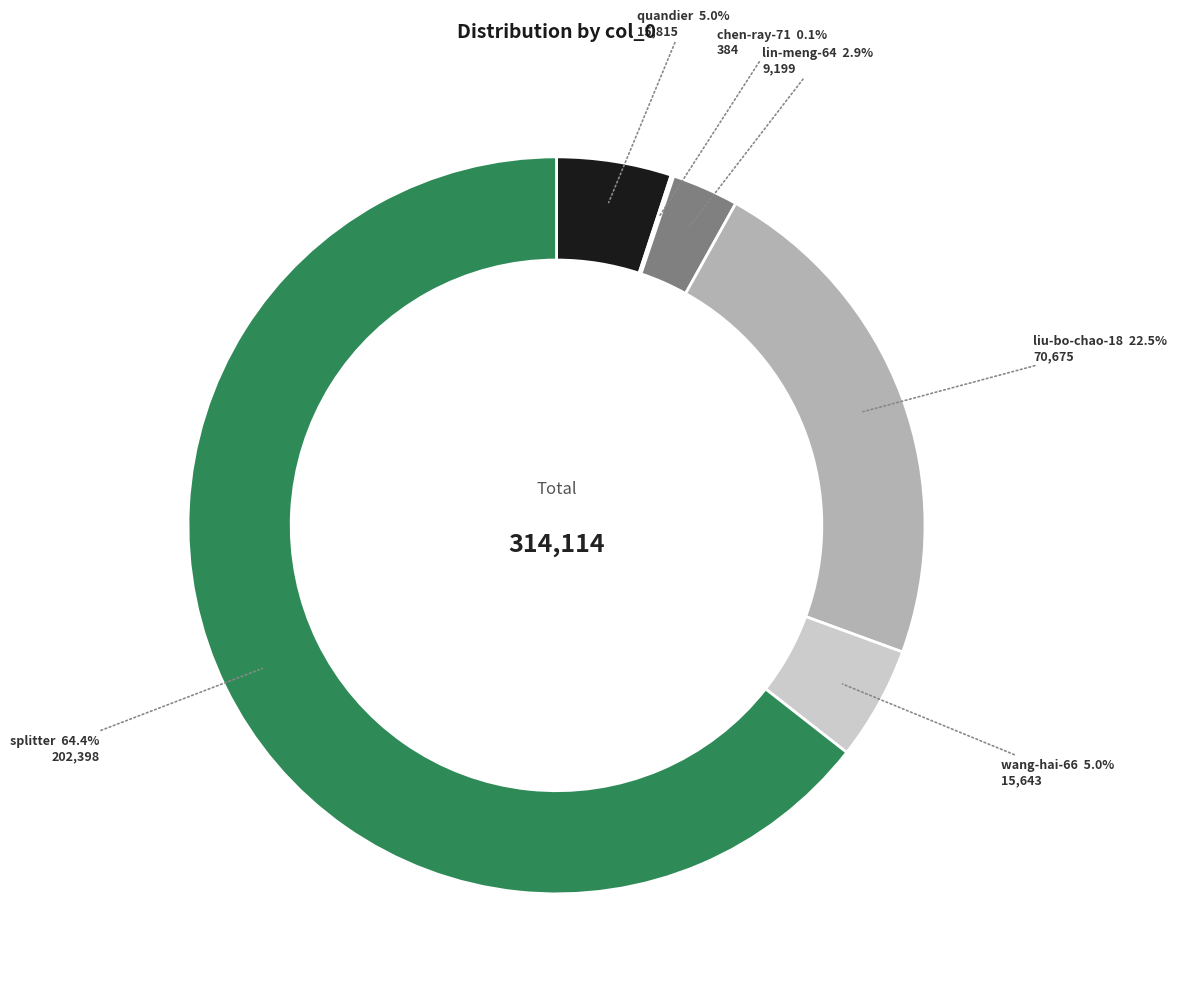

Which slice is the largest?

splitter